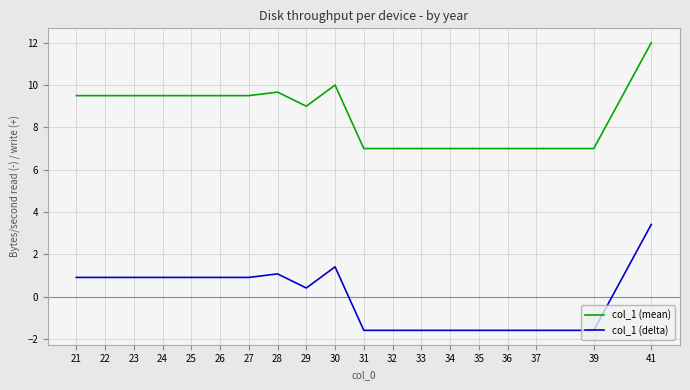

At which category is the sum across all series the highest?

41